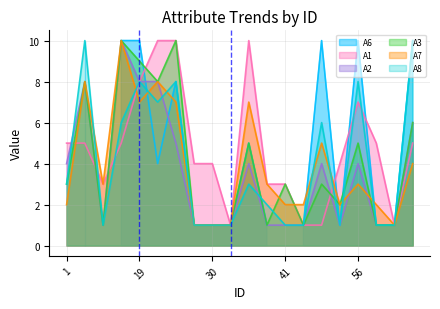

Is it true that A8 equals 2 at 1?

False